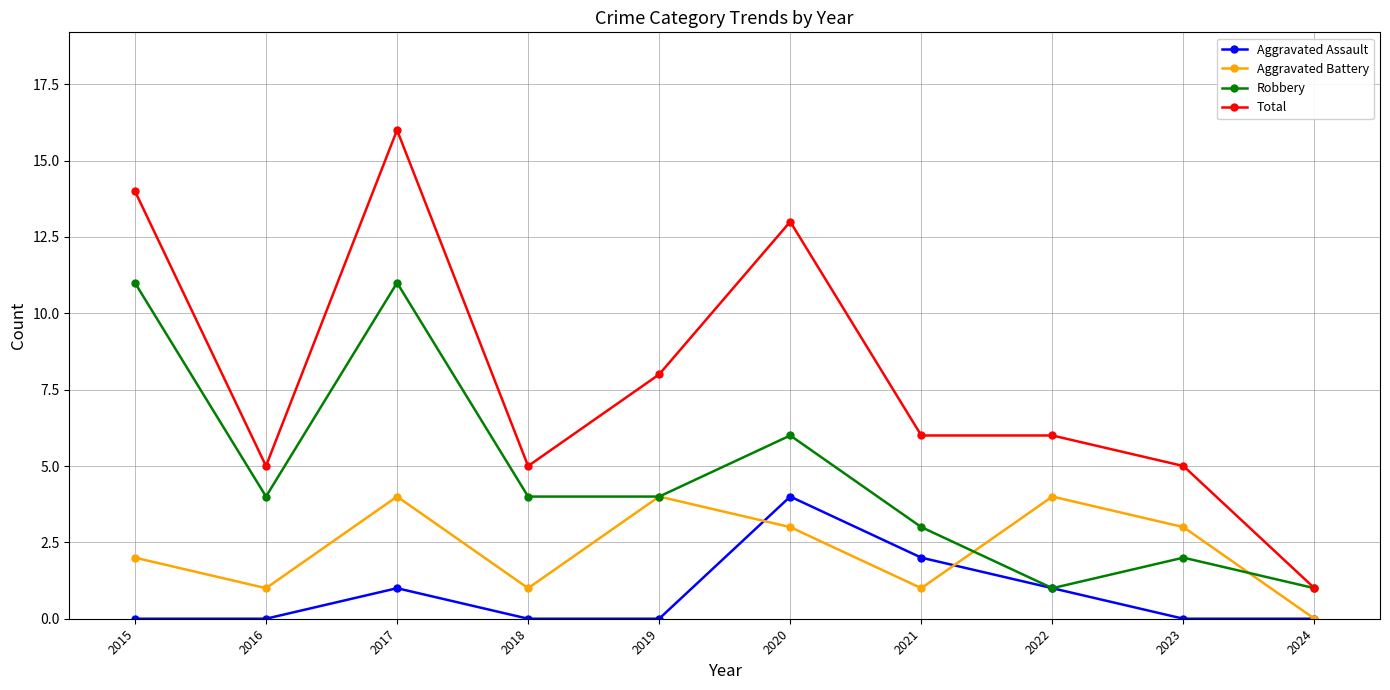

What is the difference between the second highest and minimum values in the Total series?

13